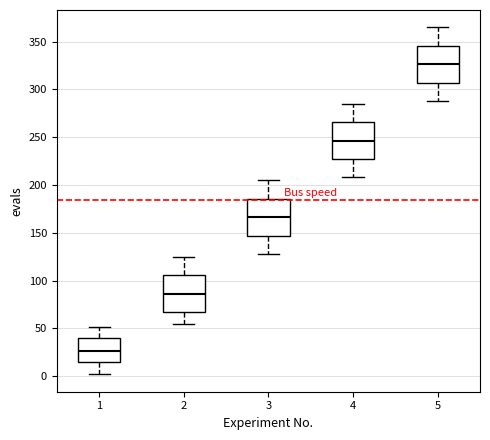

Reading left to right, transcribe this box plot: for each box, give where its median line is, the range the box spans, and where its two whiskers end, as read against the y-axis. The values are not printed on the chart, so give them approximately, as read against the axis.

1: median 25, box 15 to 40, whiskers 0 to 50
2: median 85, box 65 to 105, whiskers 55 to 125
3: median 165, box 145 to 185, whiskers 130 to 205
4: median 245, box 225 to 265, whiskers 210 to 285
5: median 325, box 305 to 345, whiskers 290 to 365